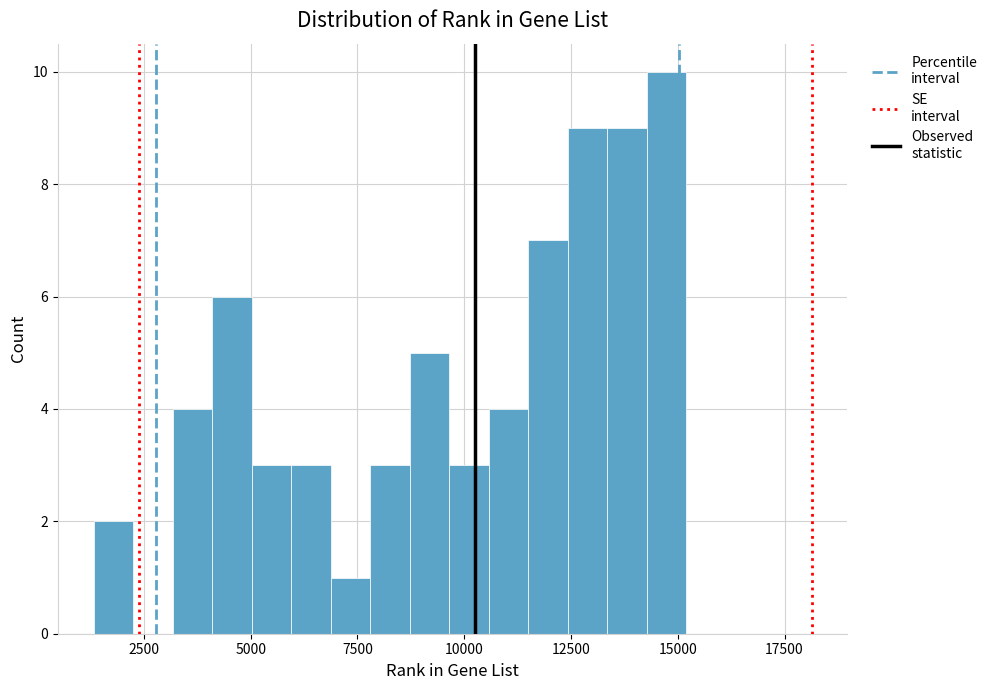

Around what value on the x-axis is the tallest bar? Give the approximate position of its centre, as read against the axis.

14500